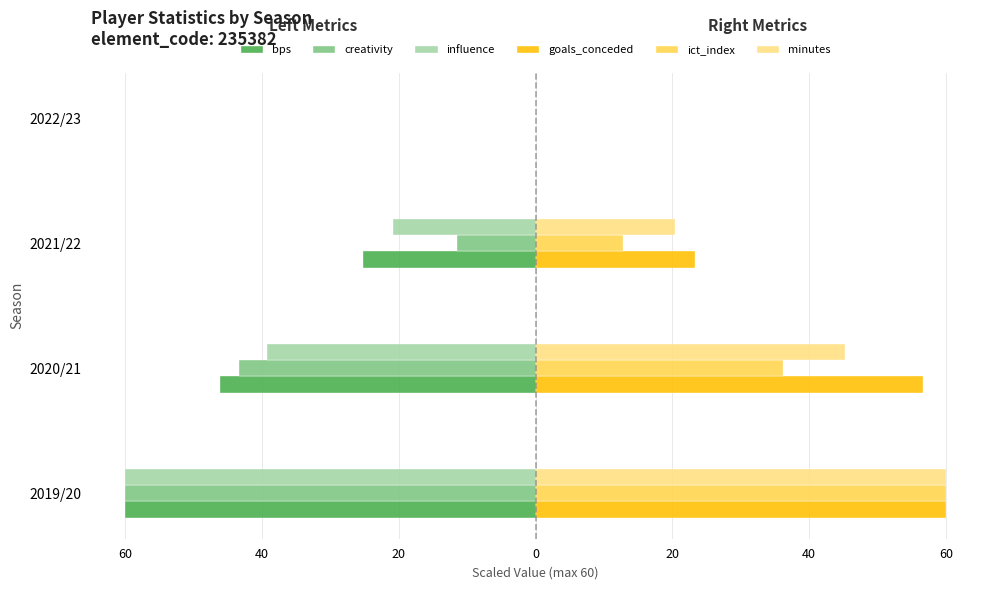

What are all the series names shown in the legend?

bps, creativity, influence, goals_conceded, ict_index, minutes